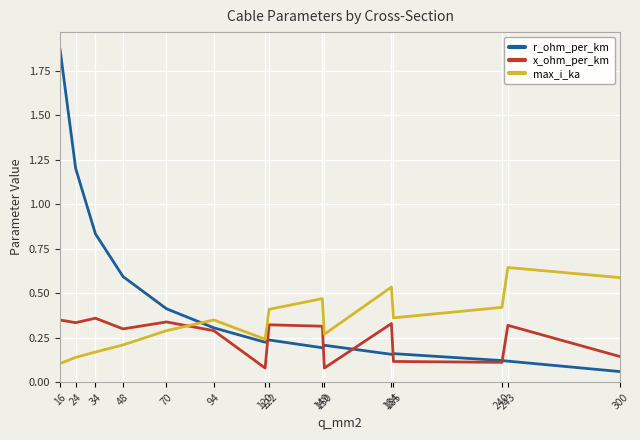

Is the value of x_ohm_per_km at 48 greater than the value of r_ohm_per_km at 122?

Yes